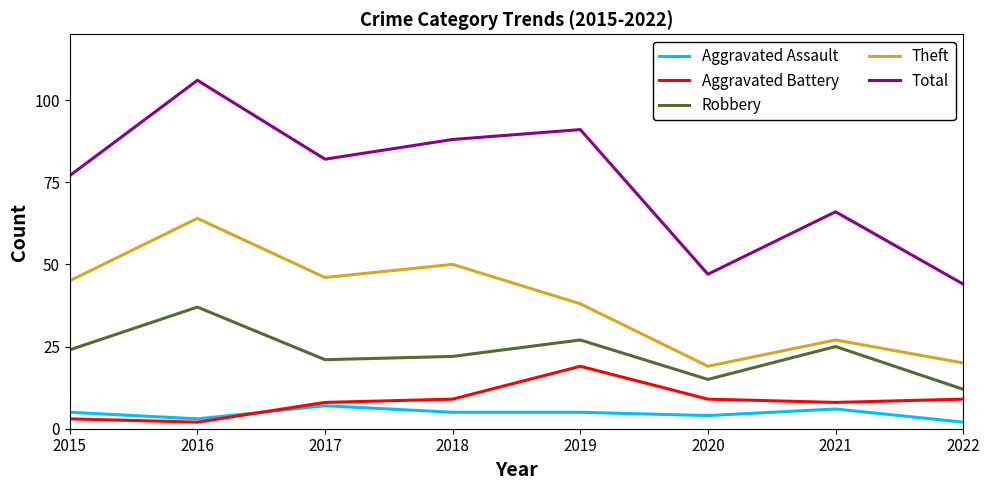

Which series changed the most between 2016 and 2017?

Total